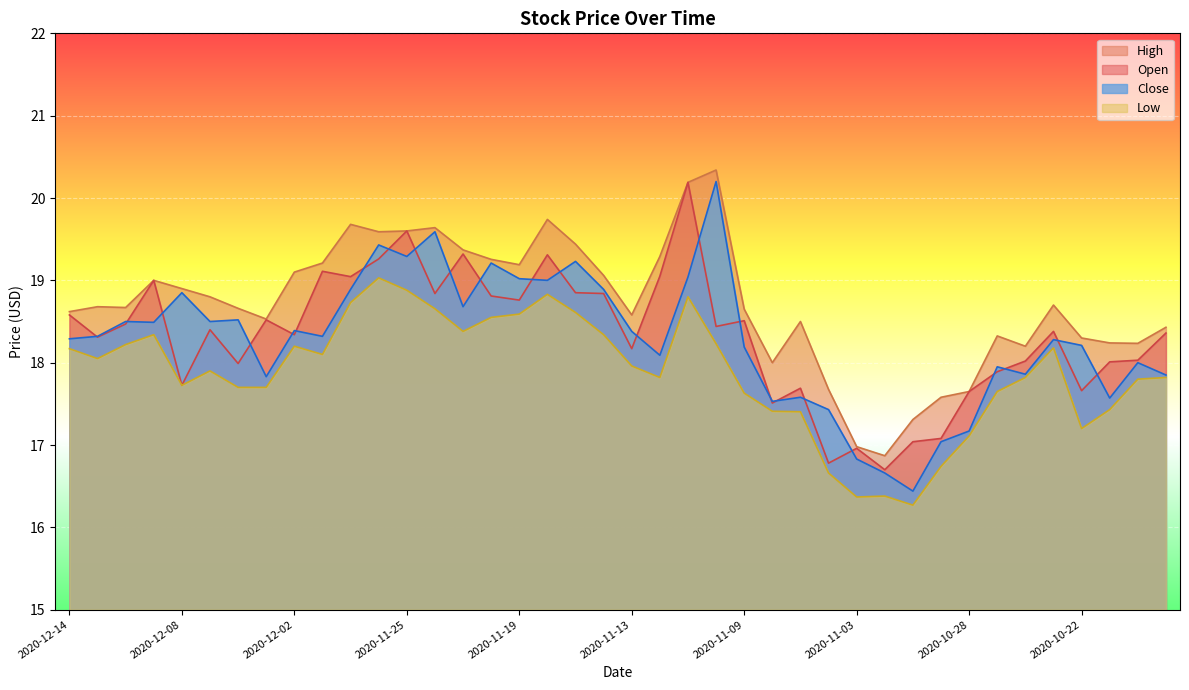

At 2020-12-09, list the series in order from largest to smallest.

Open, High, Close, Low